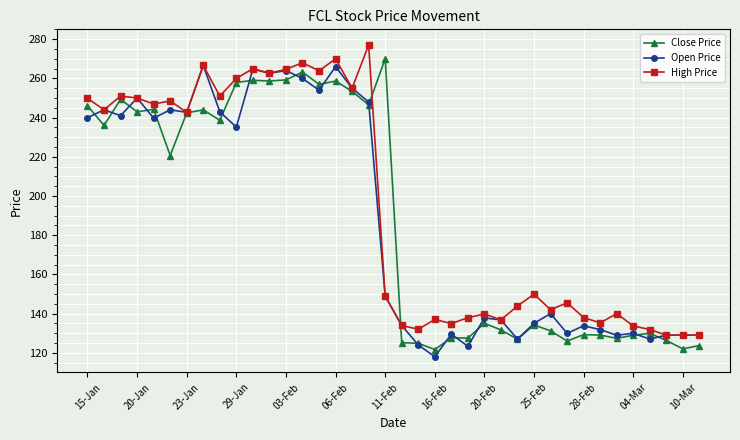

At how many categories does at least one series exceed 189?

19